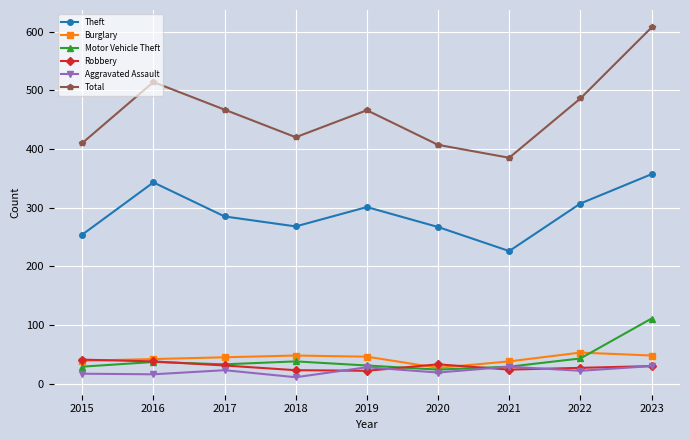

In Robbery, how many points are higher than both neighbors (excluding endpoints)?

1